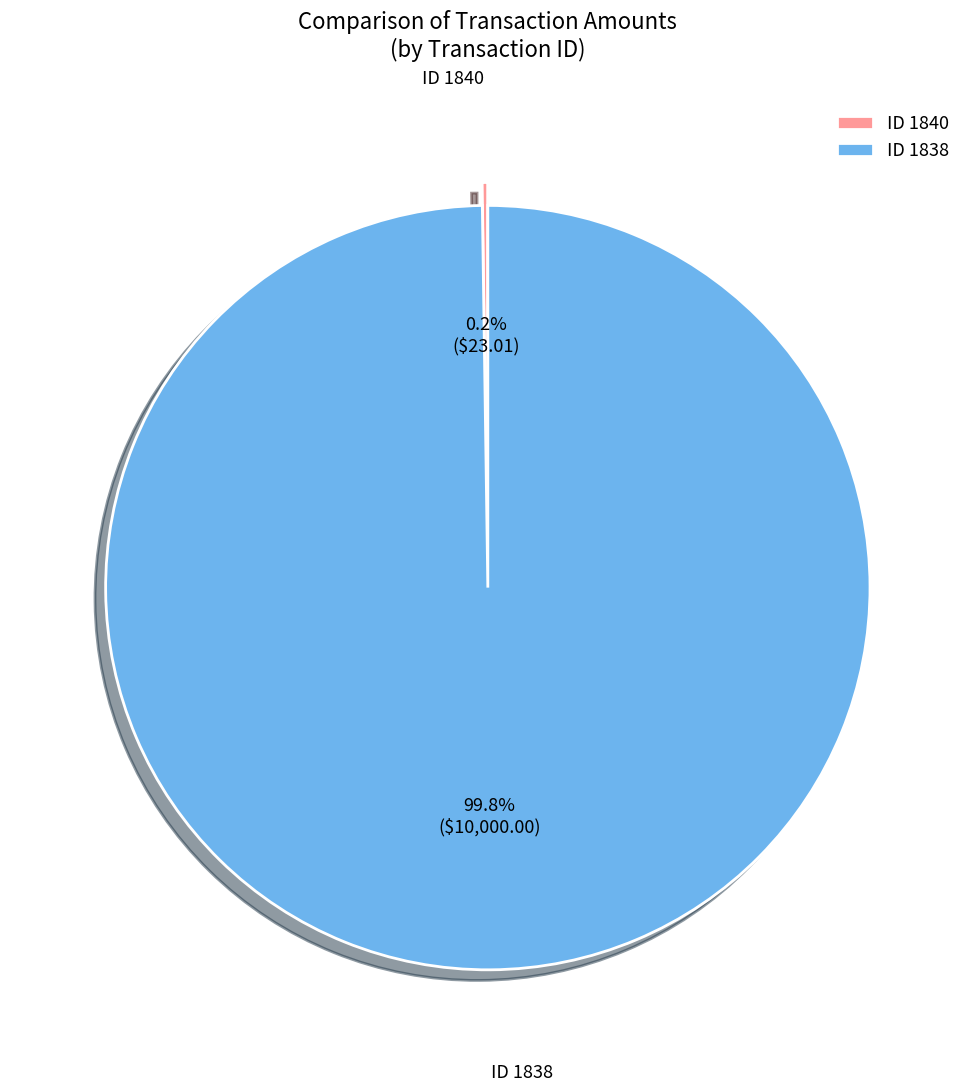

To the nearest percent, what is the difference between the largest and smallest slice percentages?

100%